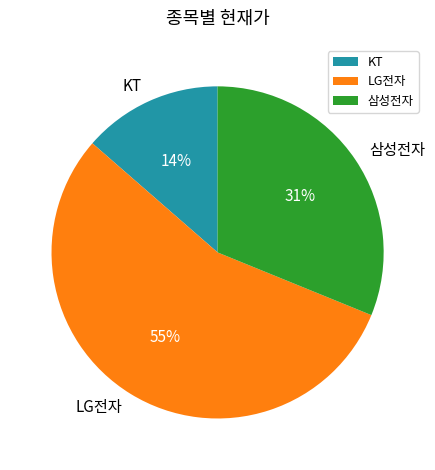

Combined, do LG전자 and KT account for over 50%?

Yes